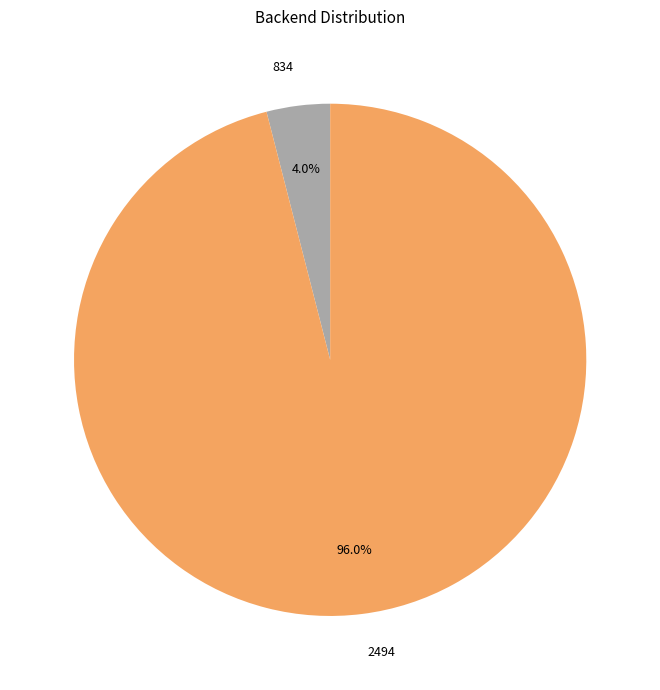

Is there a majority slice in this chart?

Yes